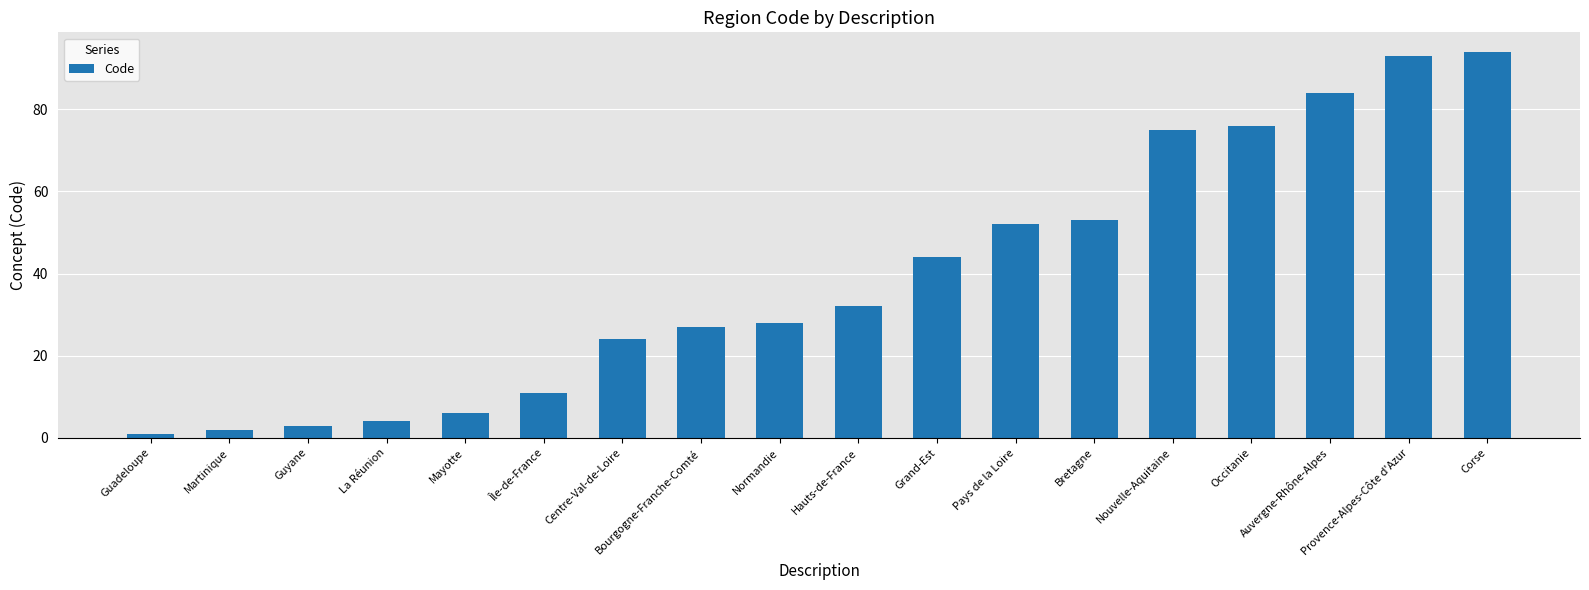

What is the difference between the maximum and minimum values?

93